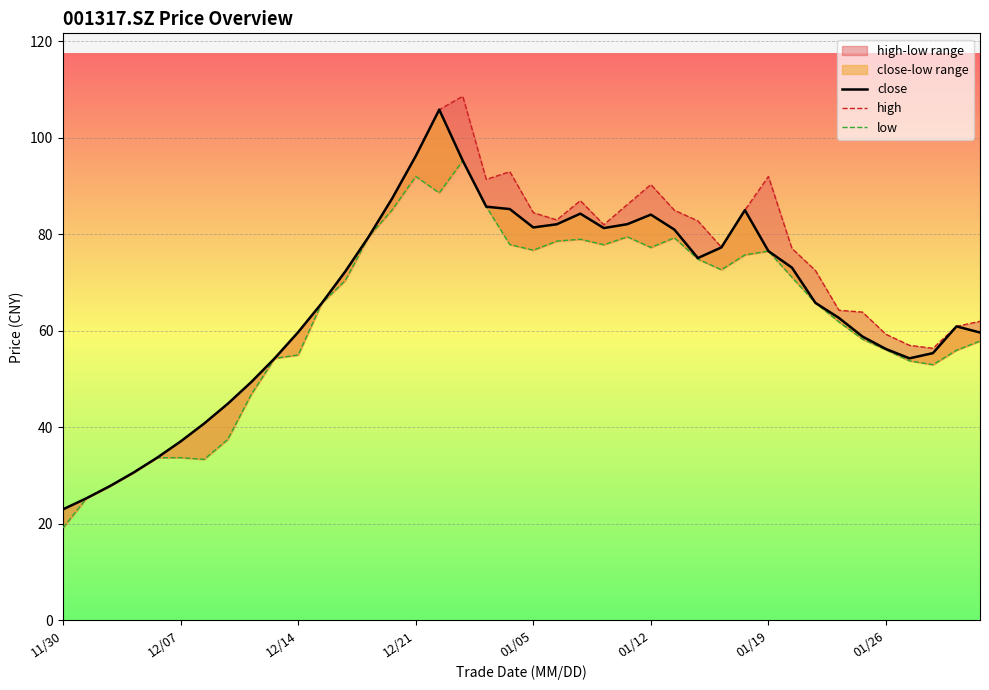

Reading left to right, list all the values displayed in this chart.

close: 23.0	25.3	27.9	30.7	33.7	37.1	40.8	44.9	49.4	54.3	59.8	65.7	72.3	79.5	87.5	96.2	105.8	95.3	85.7	85.2	81.4	82.1	84.3	81.3	82.1	84.1	81.0	75.1	77.3	85.0	76.5	73.1	65.8	62.7	58.8	56.2	54.3	55.4	60.9	59.7
high: 23.0	25.3	27.9	30.7	33.7	37.1	40.8	44.9	49.4	54.3	59.8	65.7	72.3	79.5	87.5	96.2	105.8	108.6	91.4	93.0	84.5	83.0	87.0	82.0	86.2	90.3	85.0	82.8	77.3	85.0	92.0	77.1	72.5	64.3	63.9	59.3	57.0	56.4	60.9	62.0
low: 19.2	25.3	27.9	30.7	33.7	33.7	33.4	37.5	46.8	54.3	55.0	65.7	70.4	79.5	85.1	92.0	88.6	95.3	85.7	77.9	76.7	78.6	79.0	77.9	79.5	77.3	79.3	74.9	72.7	75.8	76.5	71.1	65.8	61.9	58.3	56.1	53.8	53.0	56.0	57.9